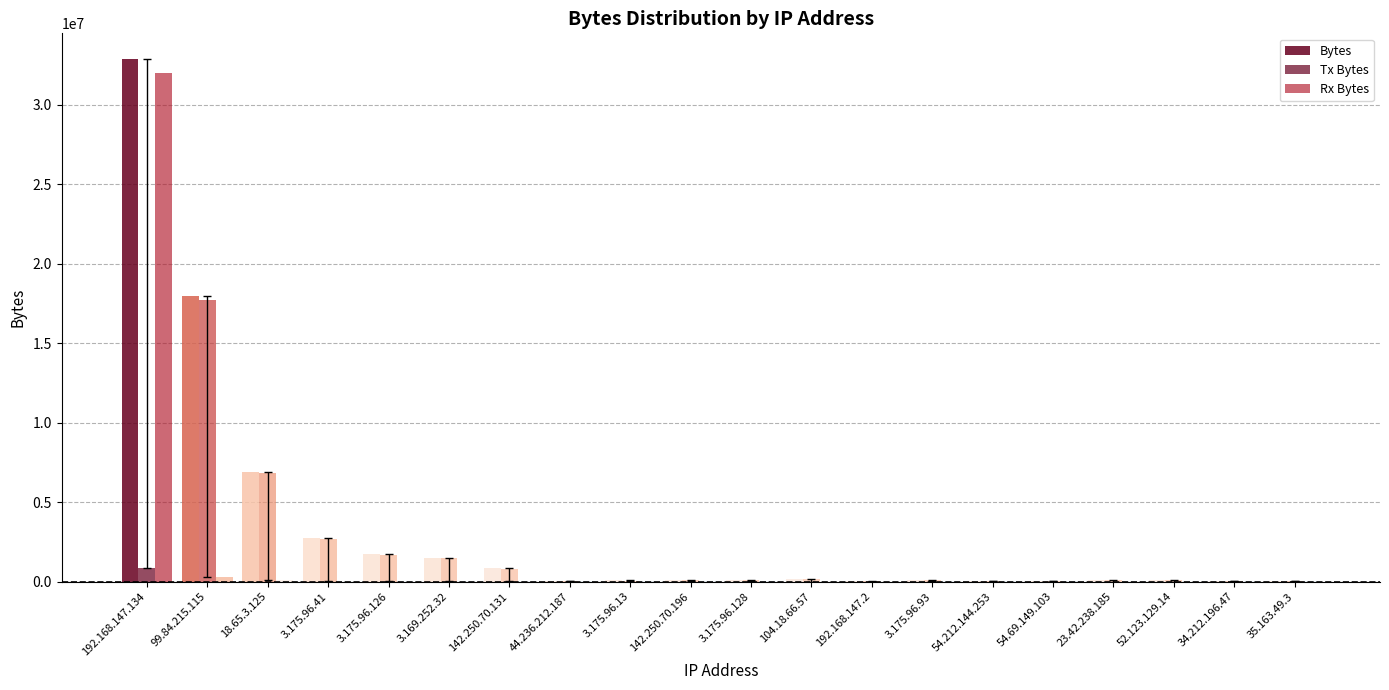

What is the sum of all Tx Bytes values?

32735179